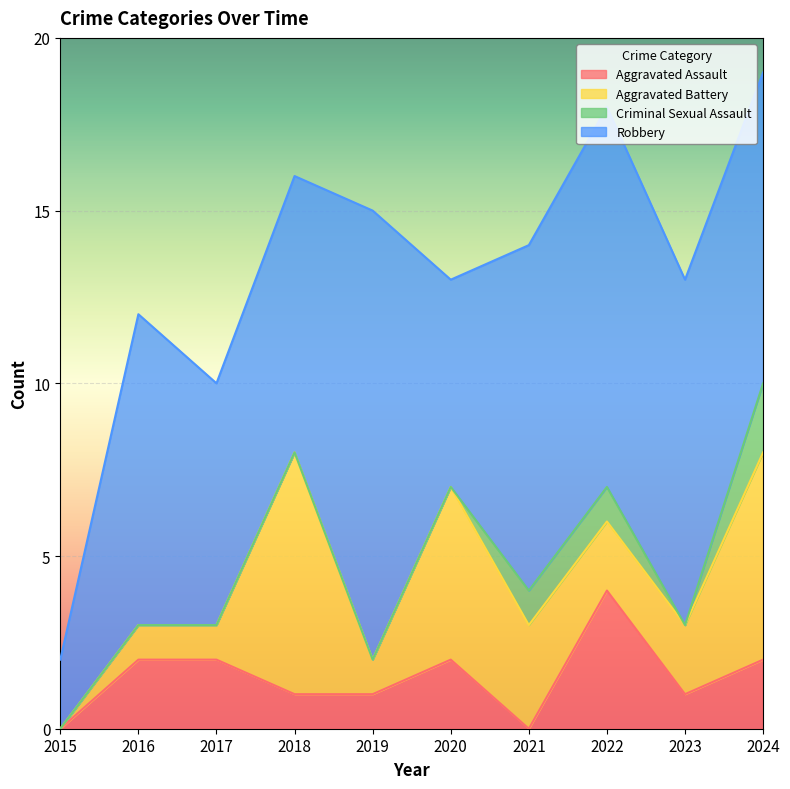

At 2020, list the series in order from largest to smallest.

Robbery, Aggravated Battery, Aggravated Assault, Criminal Sexual Assault